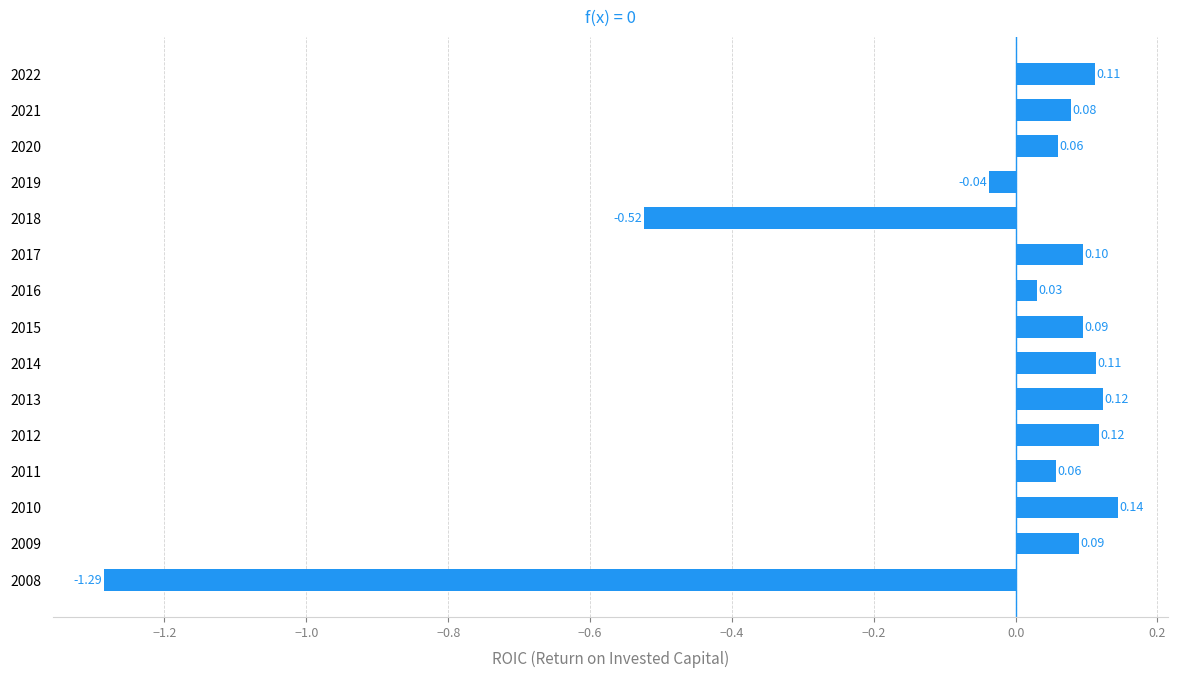

How many data points are less than 0?

3